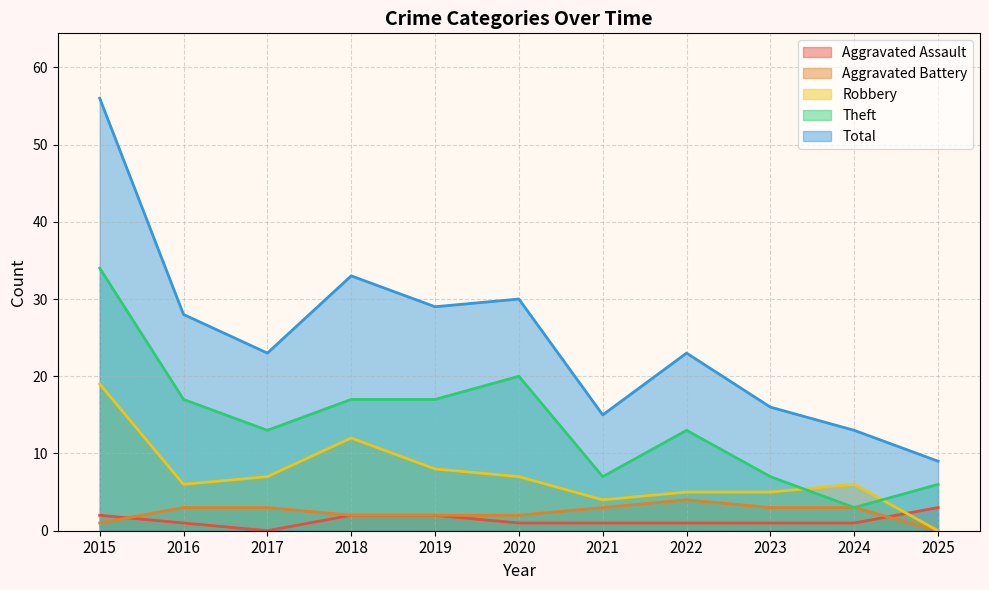

What is the total value across all series at 2016?

55